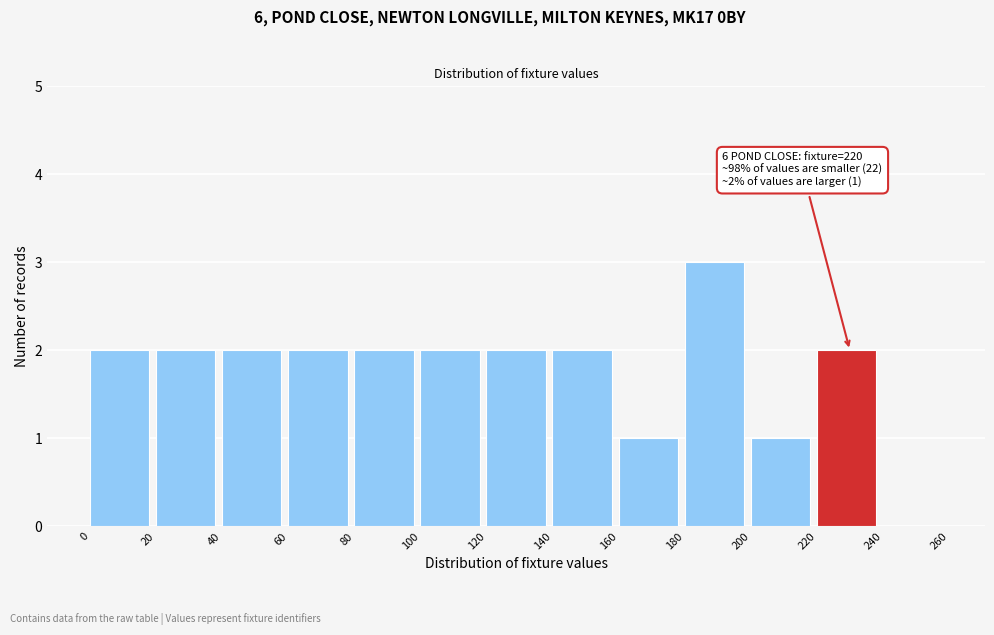

Which range on the x-axis has the tallest bar?

180 to 200